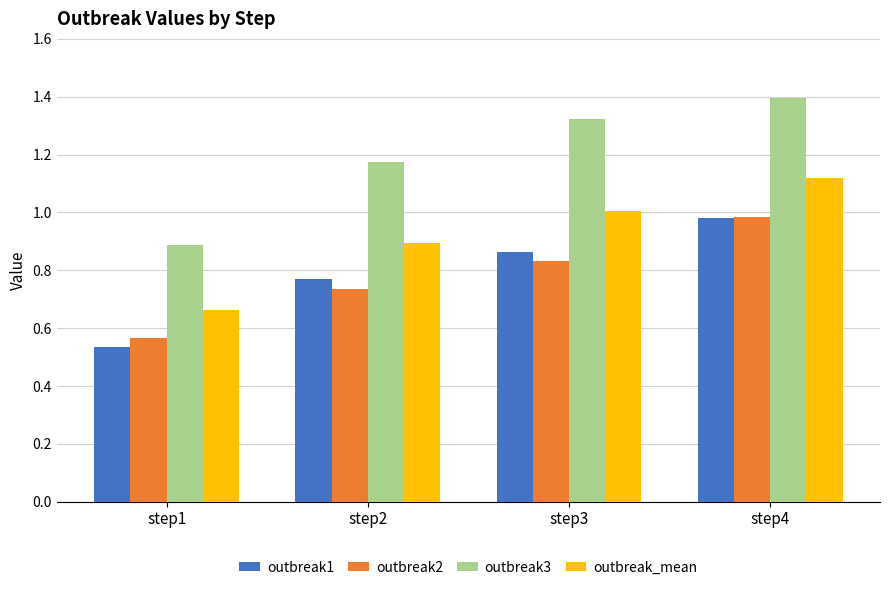

What is the difference between the outbreak3 values at step4 and step2?

0.2